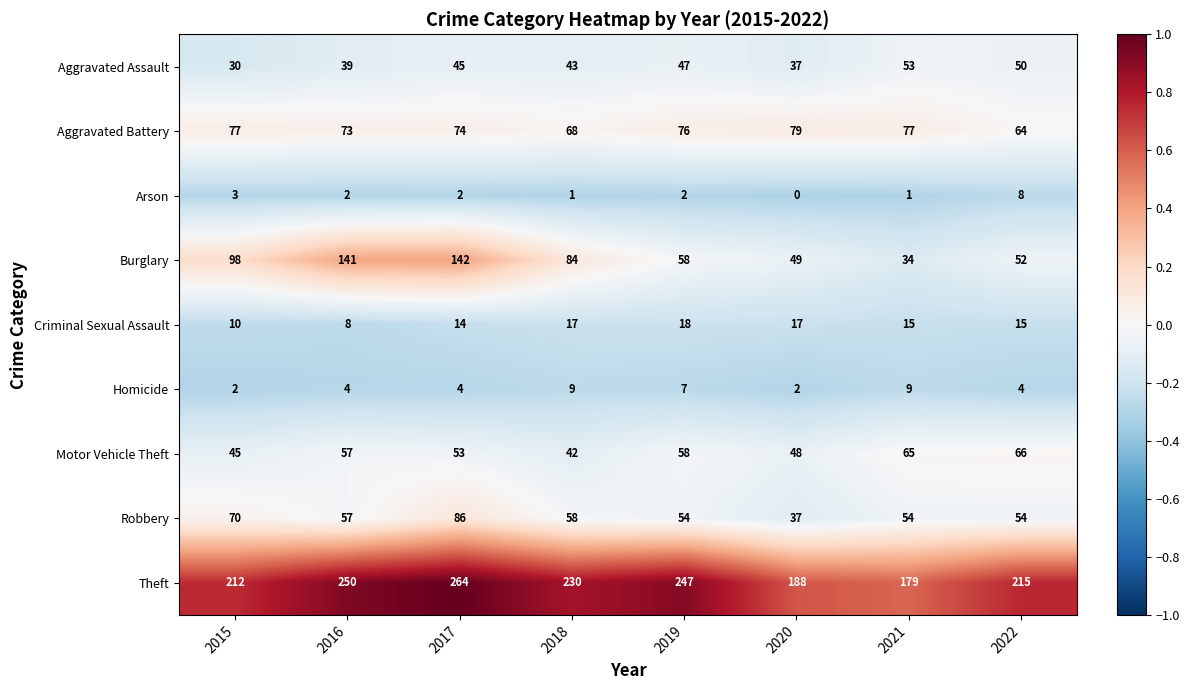

How many Homicide values are between 4 and 9?

6